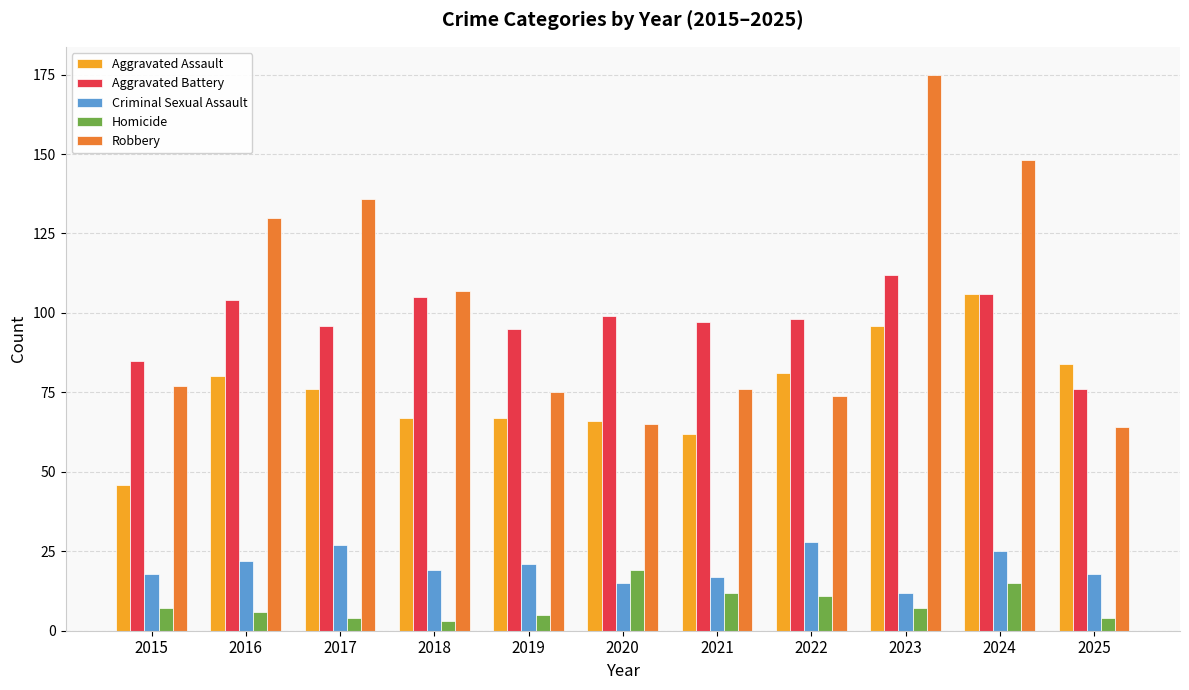

Which series has the widest spread of values?

Robbery